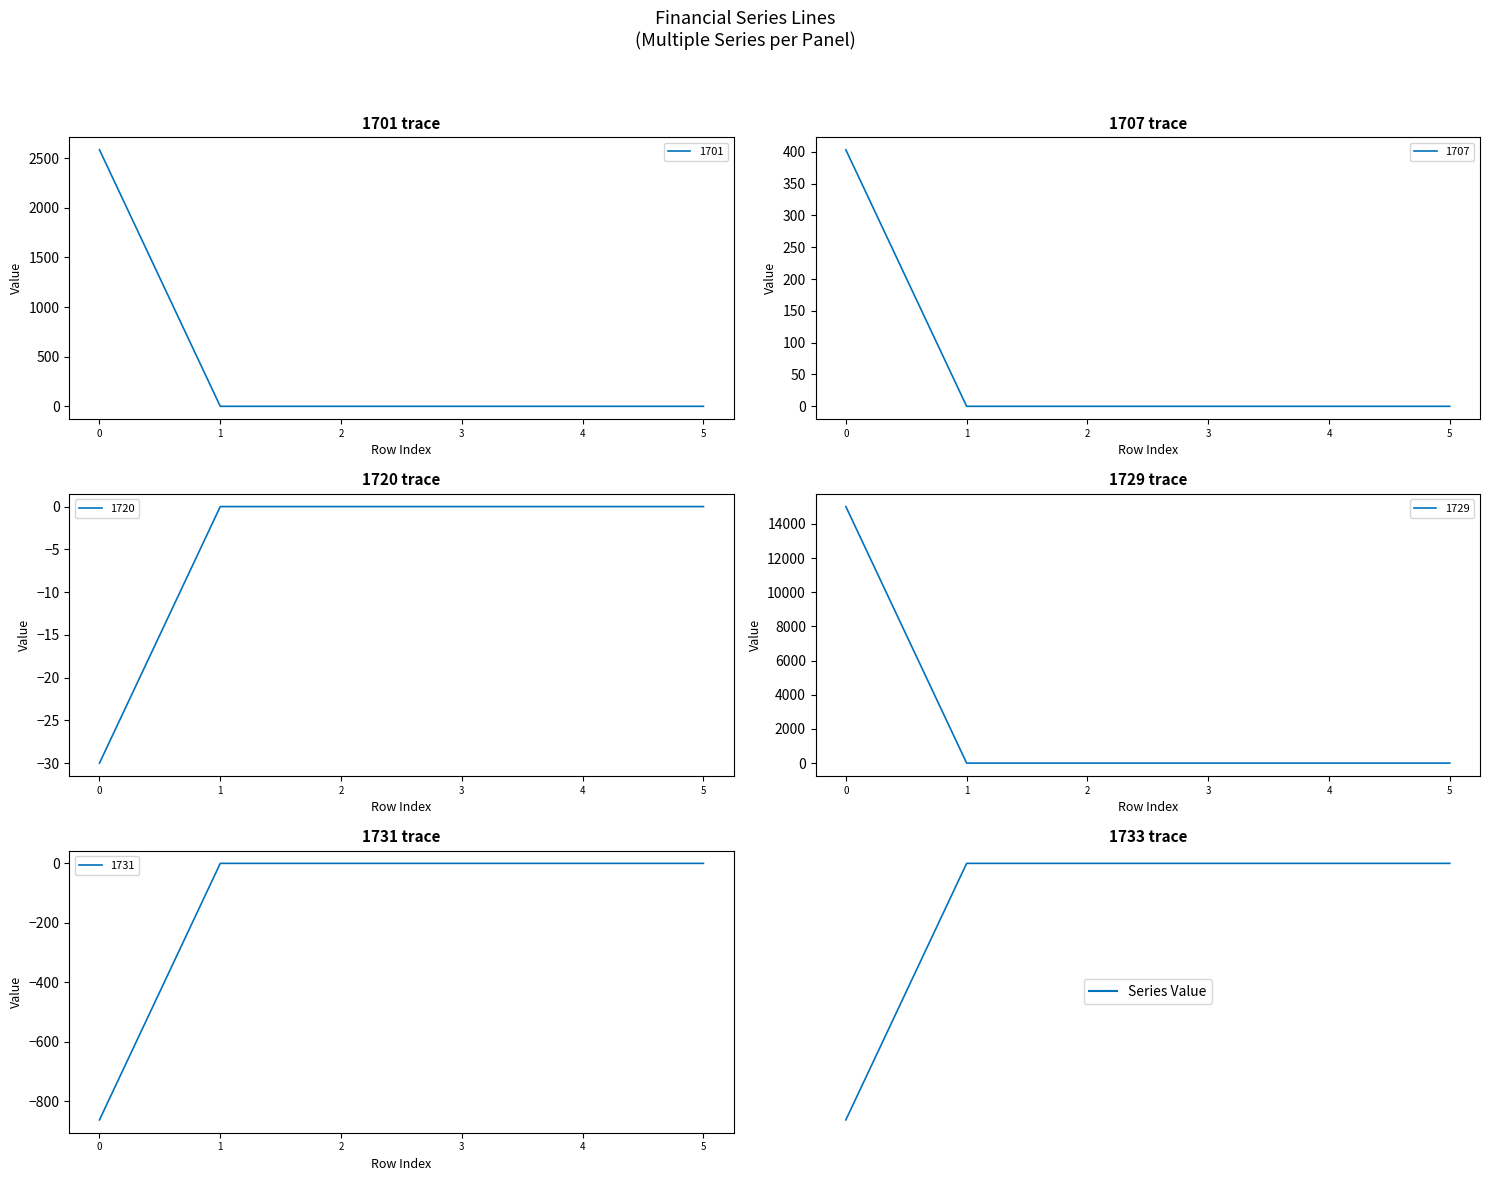

The value of 1701 at 2 is -159. True or false?

False